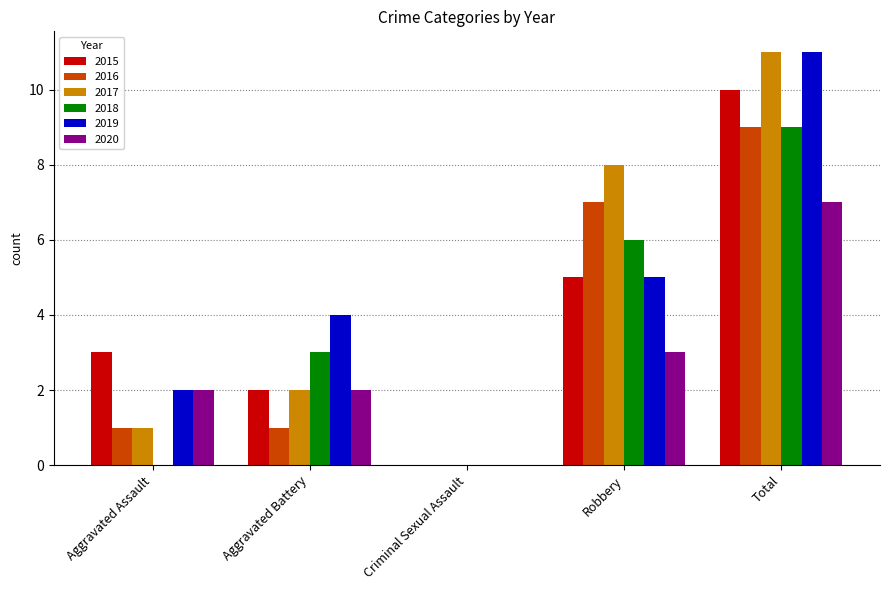

What is the greatest value displayed?

11